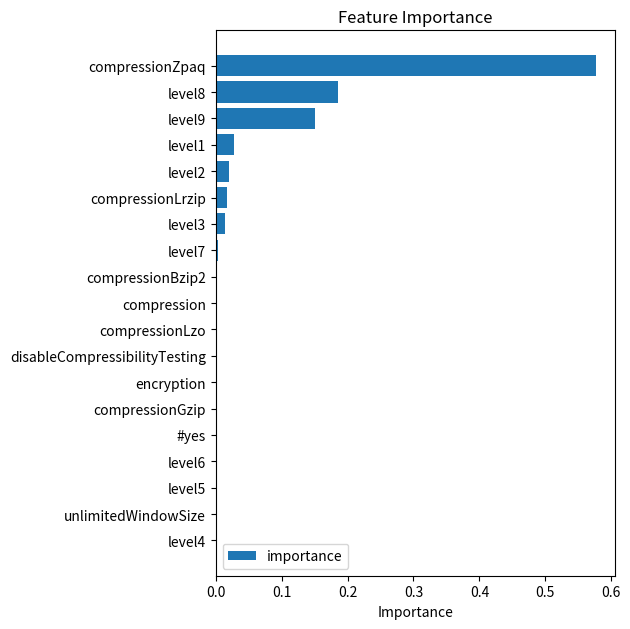

What is the sum of all values?

1.0